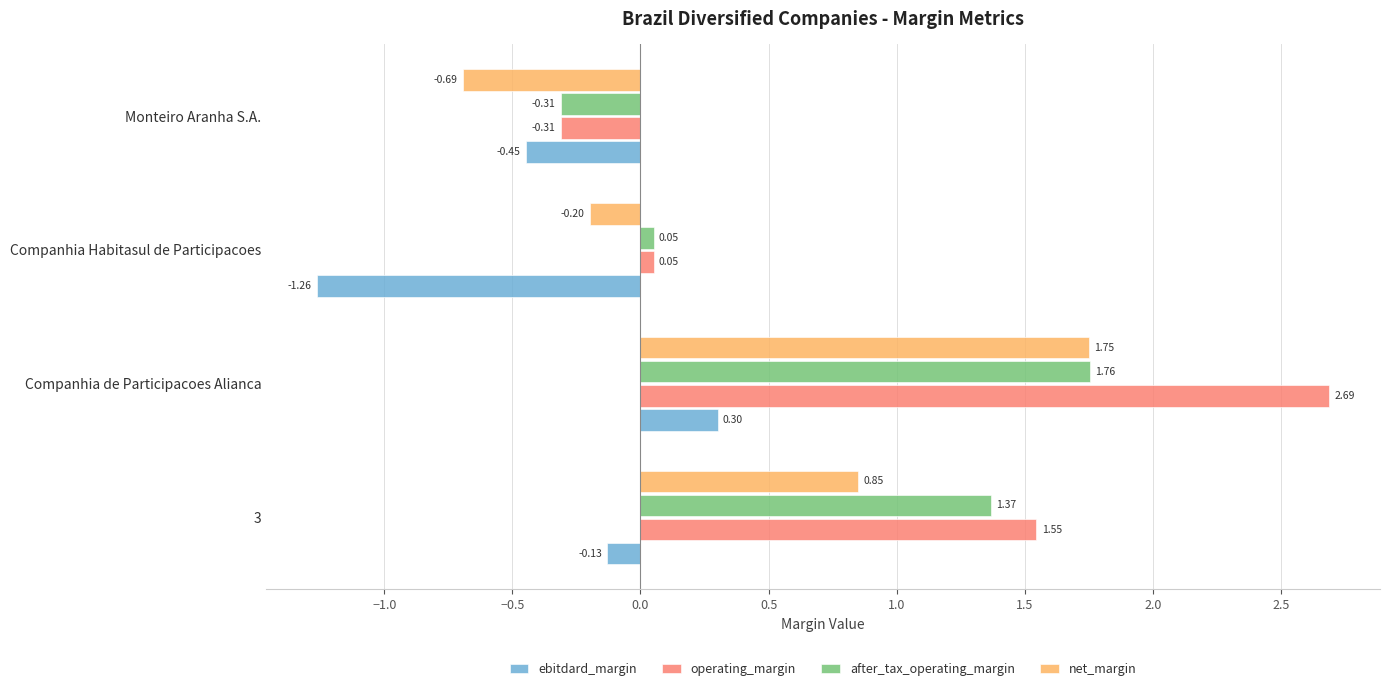

Rank the series by their maximum value, from lowest to highest.

ebitdard_margin, net_margin, after_tax_operating_margin, operating_margin